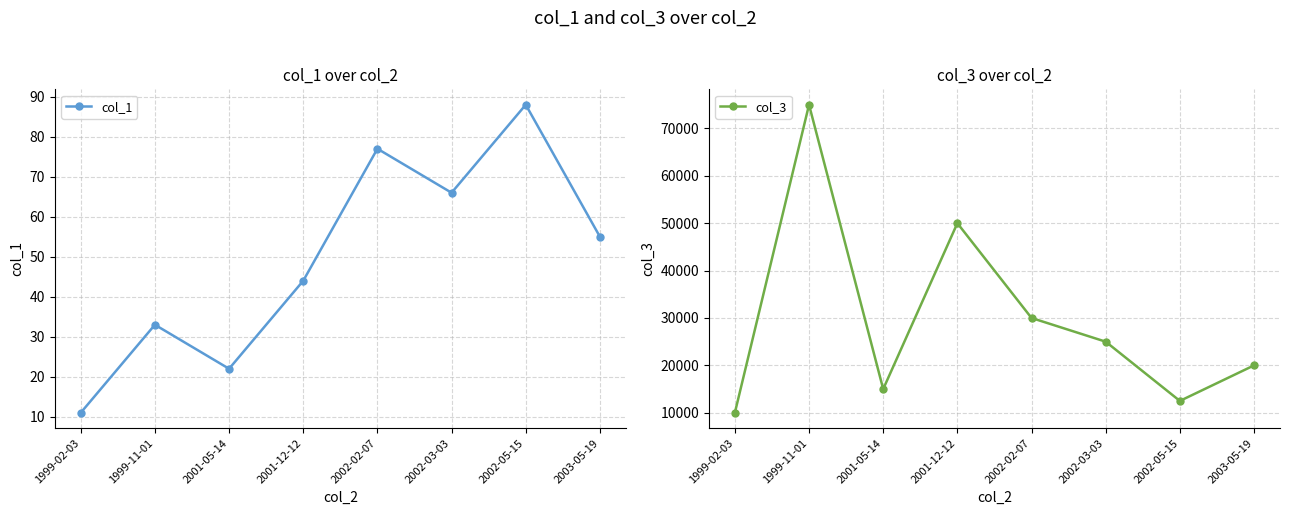

At which label is col_1 closest to 49?

2001-12-12